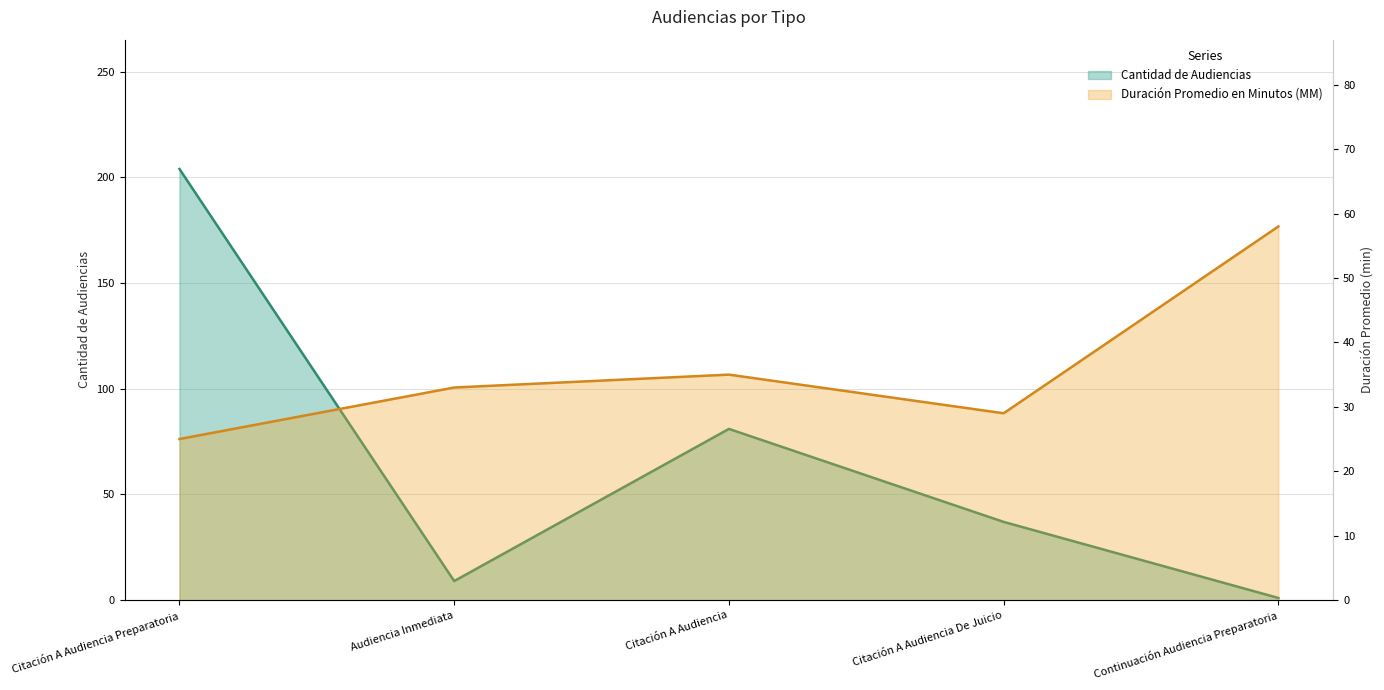

True or false: Duración Promedio en Minutos (MM) and Cantidad de Audiencias cross at least once.

True